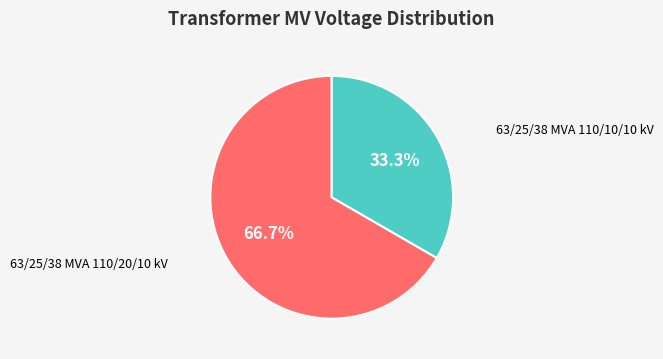

To the nearest percent, what is the combined percentage of 63/25/38 MVA 110/10/10 kV and 63/25/38 MVA 110/20/10 kV?

100%